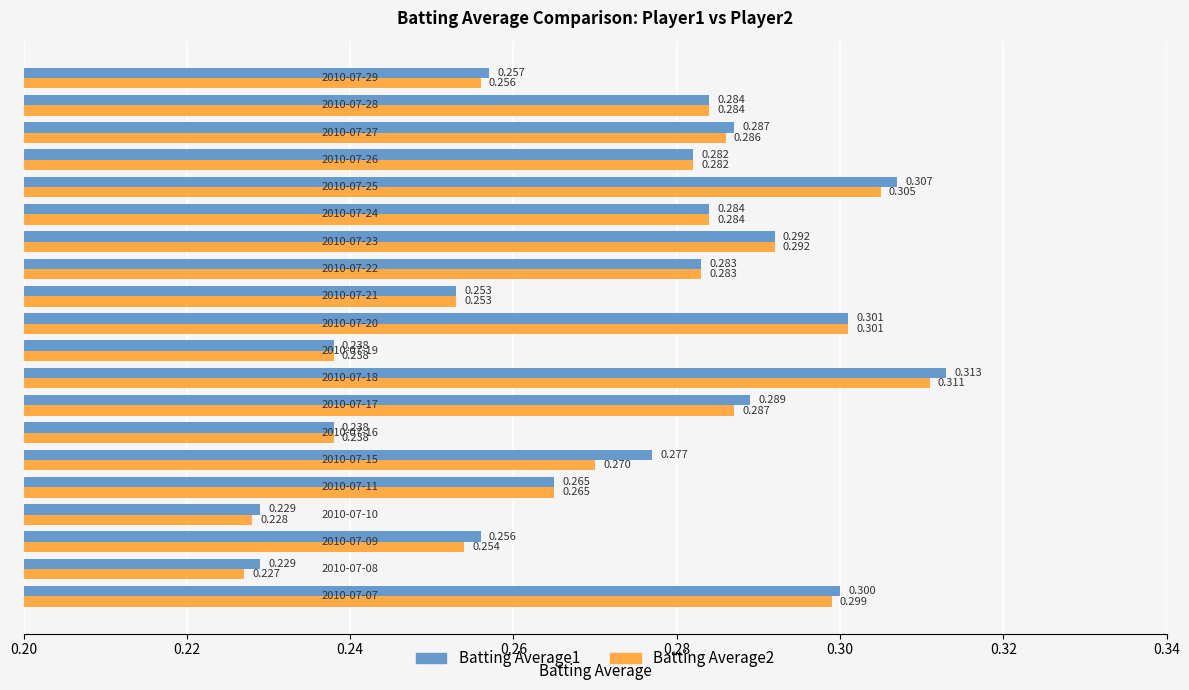

Reading left to right, transcribe all the data shown in this chart.

Batting Average1: 0.3	0.2	0.3	0.2	0.3	0.3	0.2	0.3	0.3	0.2	0.3	0.3	0.3	0.3	0.3	0.3	0.3	0.3	0.3	0.3
Batting Average2: 0.3	0.2	0.3	0.2	0.3	0.3	0.2	0.3	0.3	0.2	0.3	0.3	0.3	0.3	0.3	0.3	0.3	0.3	0.3	0.3